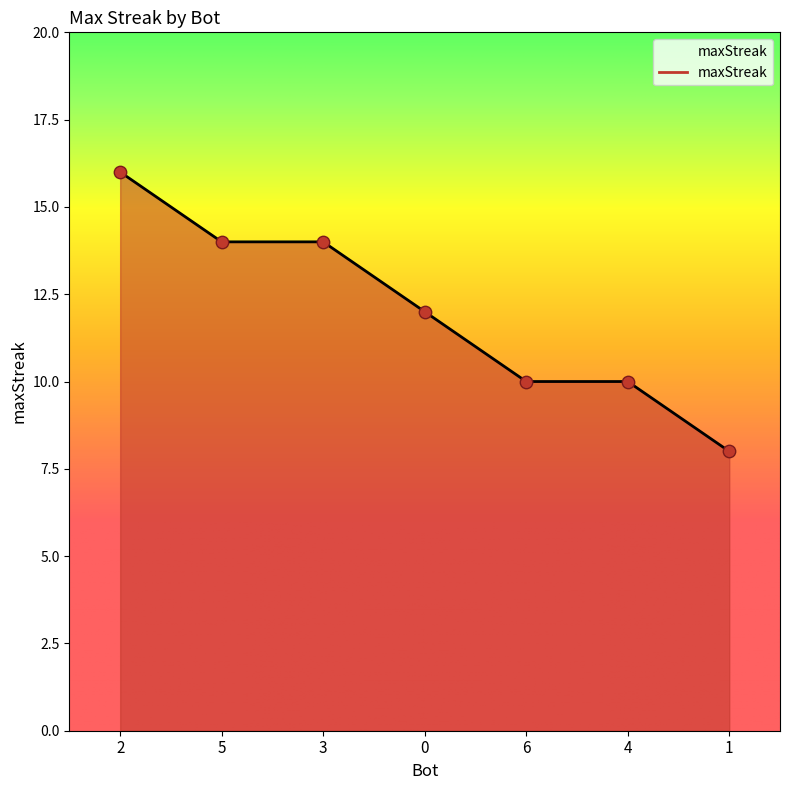

Between 6 and 1, which is larger?

6